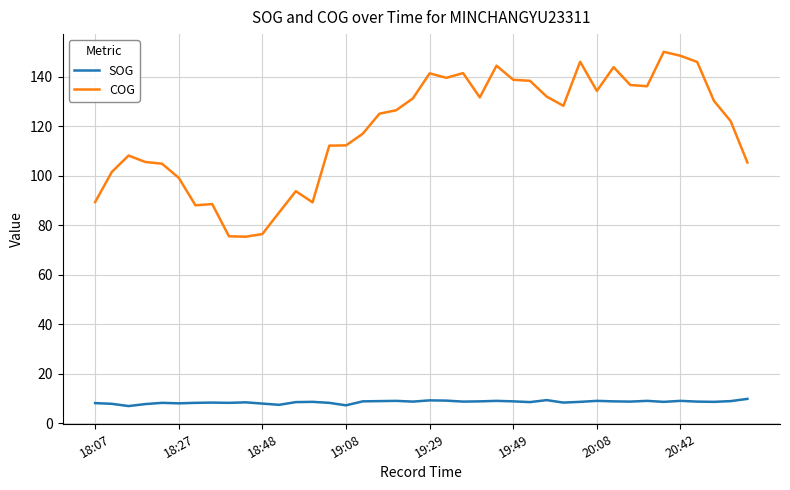

What is the lowest value of the SOG series?

7.0